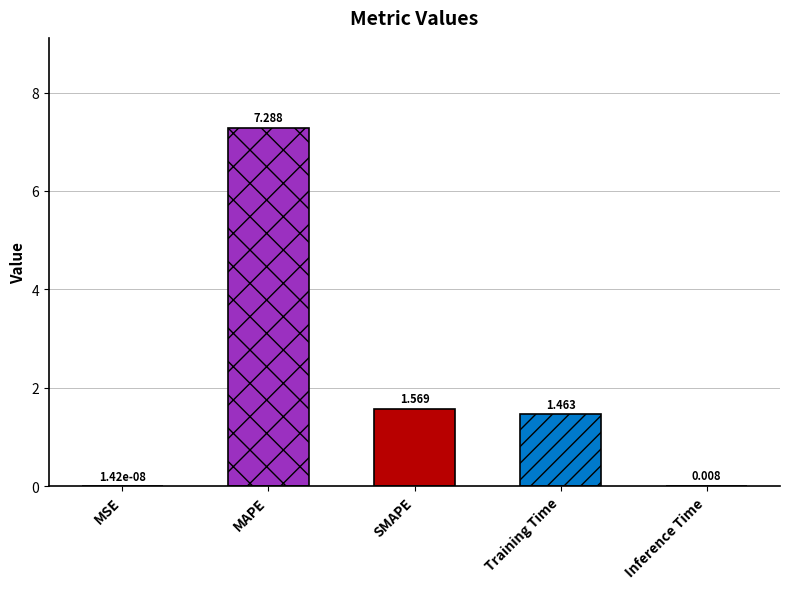

How many data points does each series have?

5